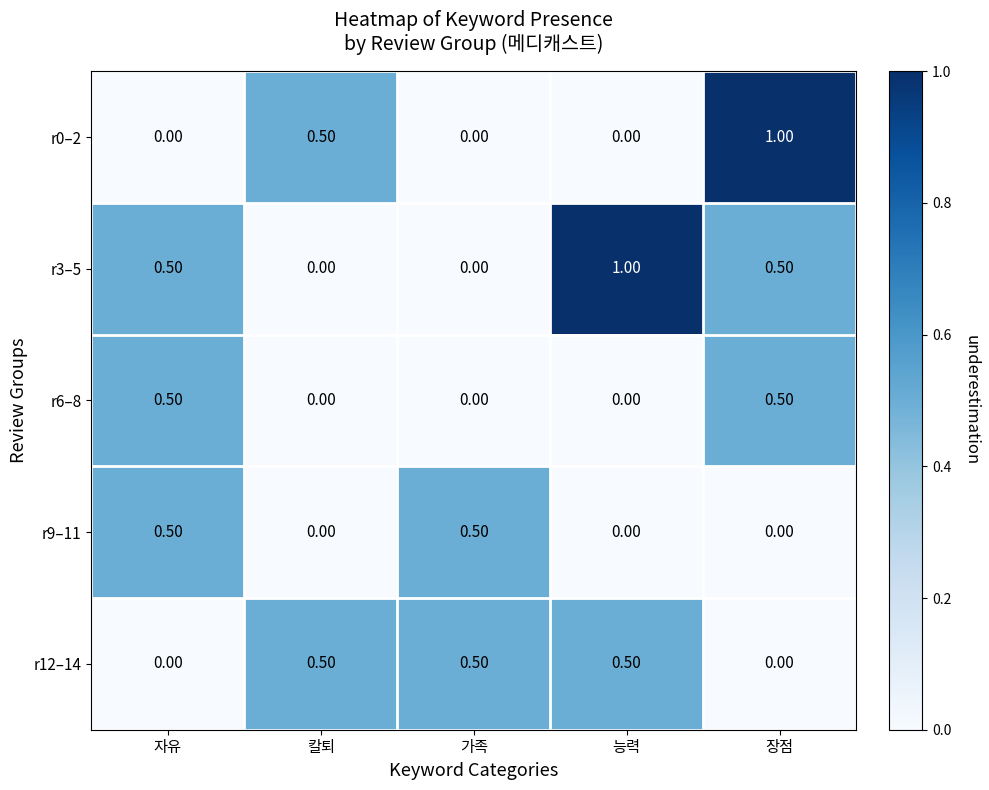

What is the spread (max minus min) of values at 능력?

1.0